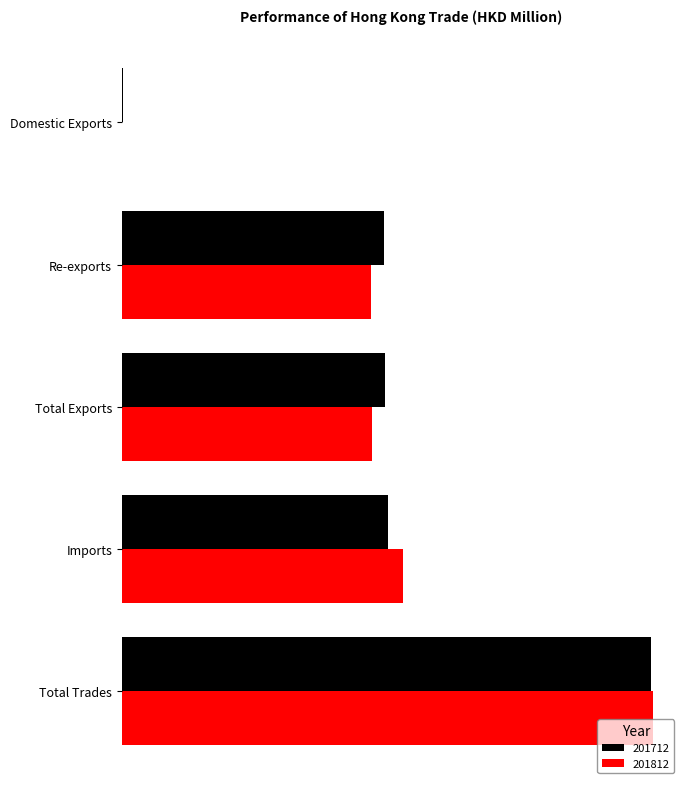

Rank the series by their maximum value, from highest to lowest.

201812, 201712